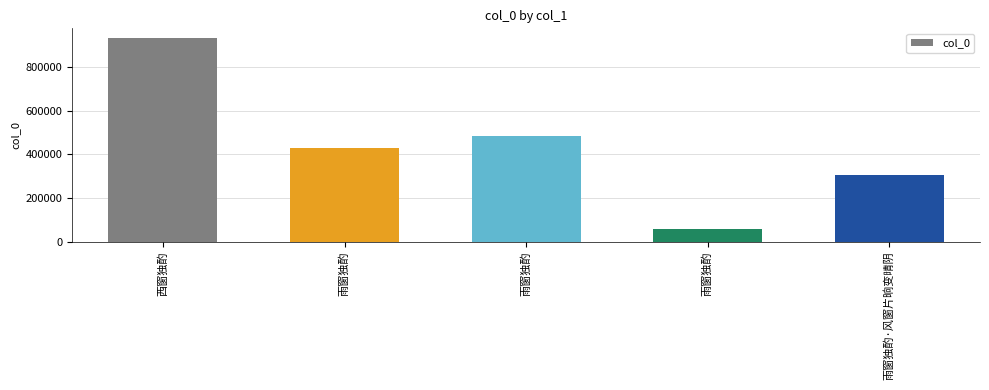

What is the label of the 3rd bar from the right?

雨窗独酌